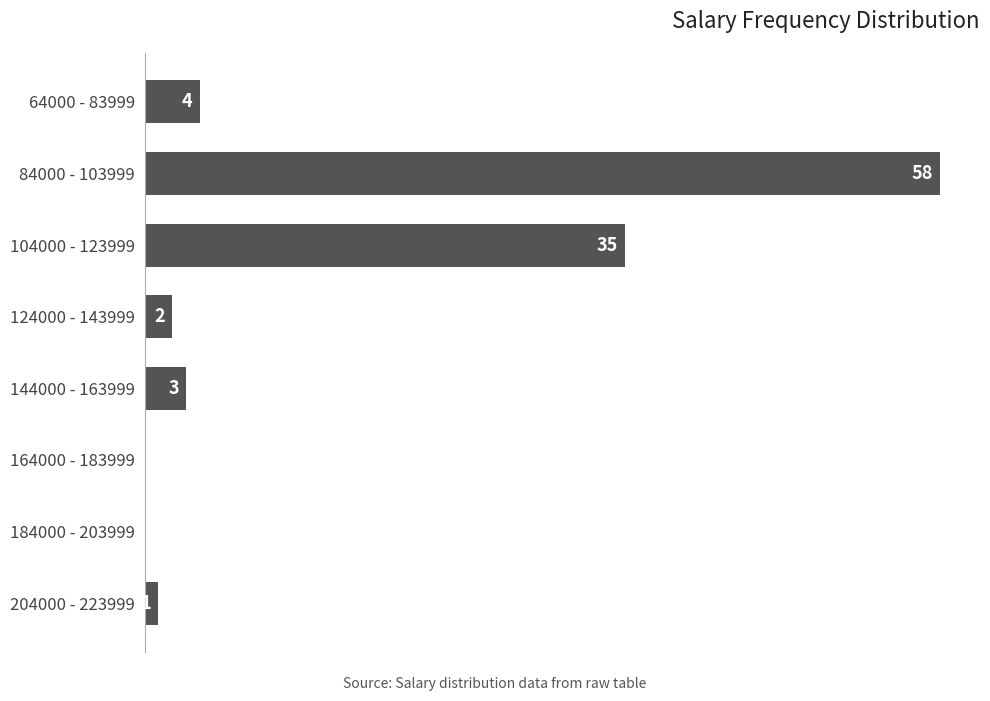

Which has a higher value, 64000 - 83999 or 204000 - 223999?

64000 - 83999